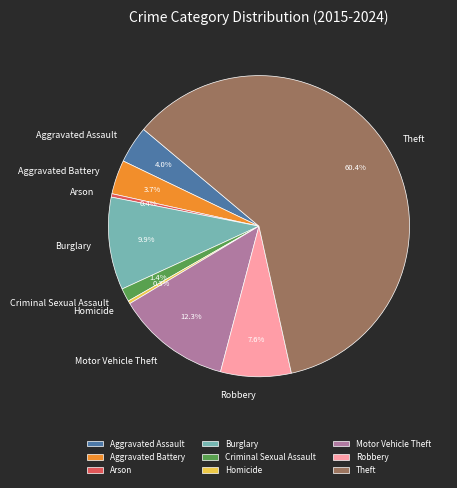

Which slice is the largest?

Theft